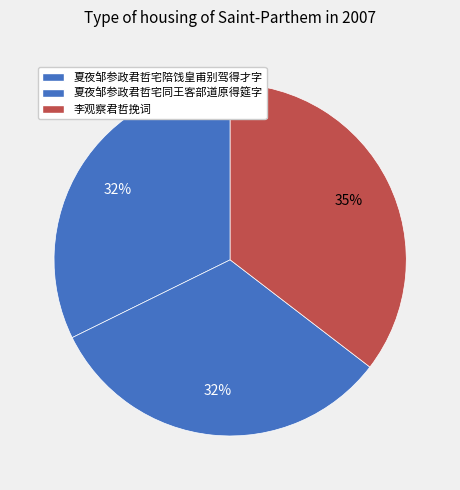

What percentage do 夏夜邹参政君哲宅同王客部道原得筵字 and 夏夜邹参政君哲宅陪饯皇甫别驾得才字 together represent?

64.6%